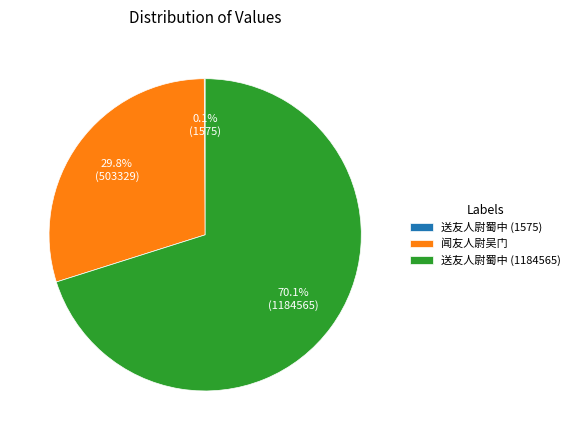

How much of the chart is everything except 闻友人尉吴门?

70.2%